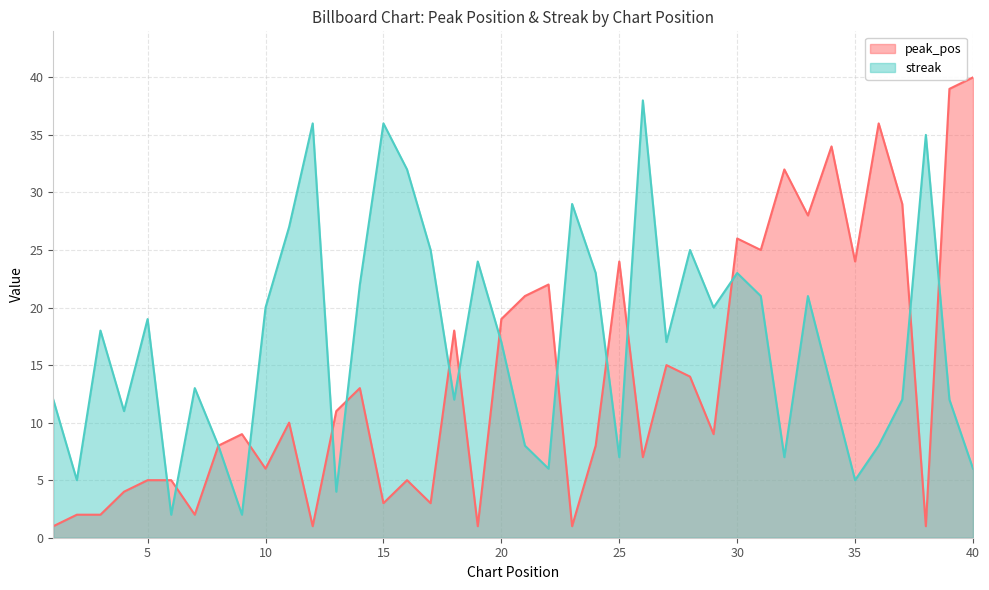

The value of peak_pos at 21 is 8. True or false?

False